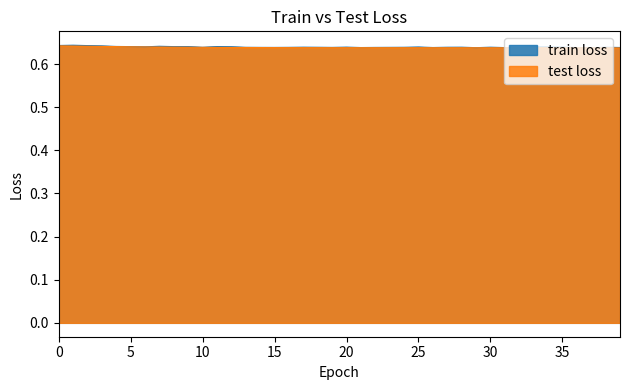

What is the average value?

0.6